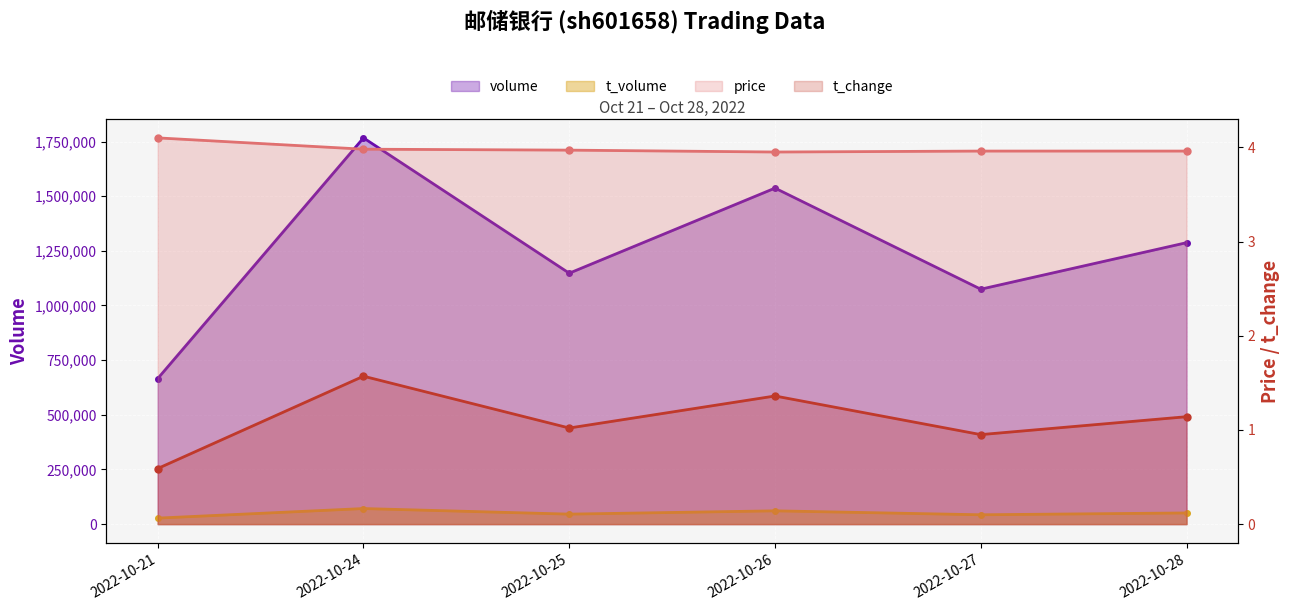

What is the greatest value displayed?

1766760.0